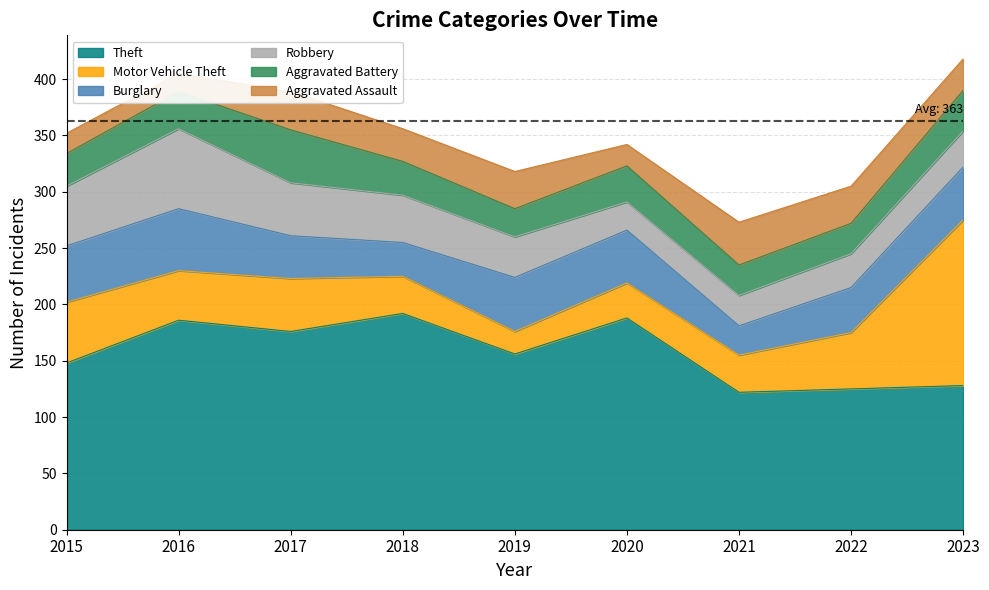

What is the sum of all Motor Vehicle Theft values?

459